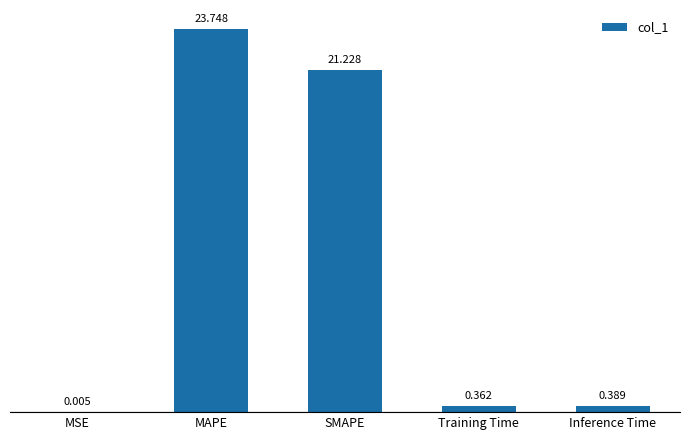

Where is the data nearest to the value 11?

SMAPE